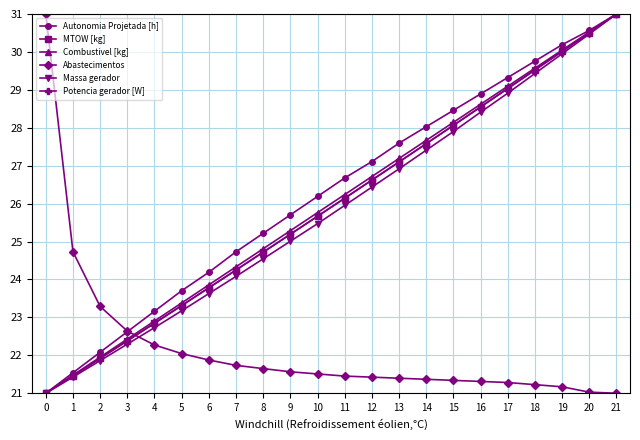

What is the smallest value displayed?

21.0